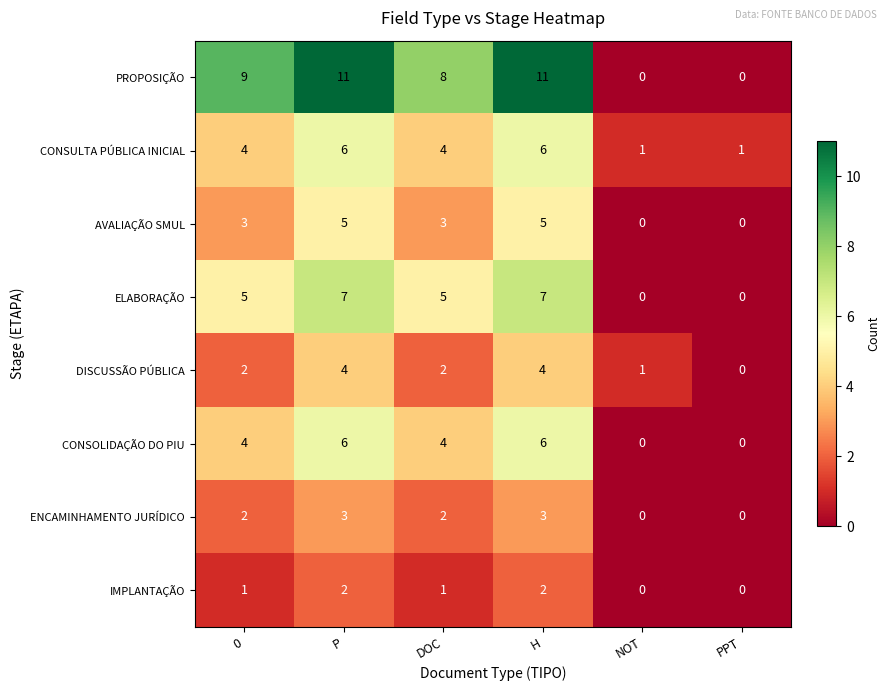

Is the value of DISCUSSÃO PÚBLICA at H greater than the value of CONSULTA PÚBLICA INICIAL at NOT?

Yes